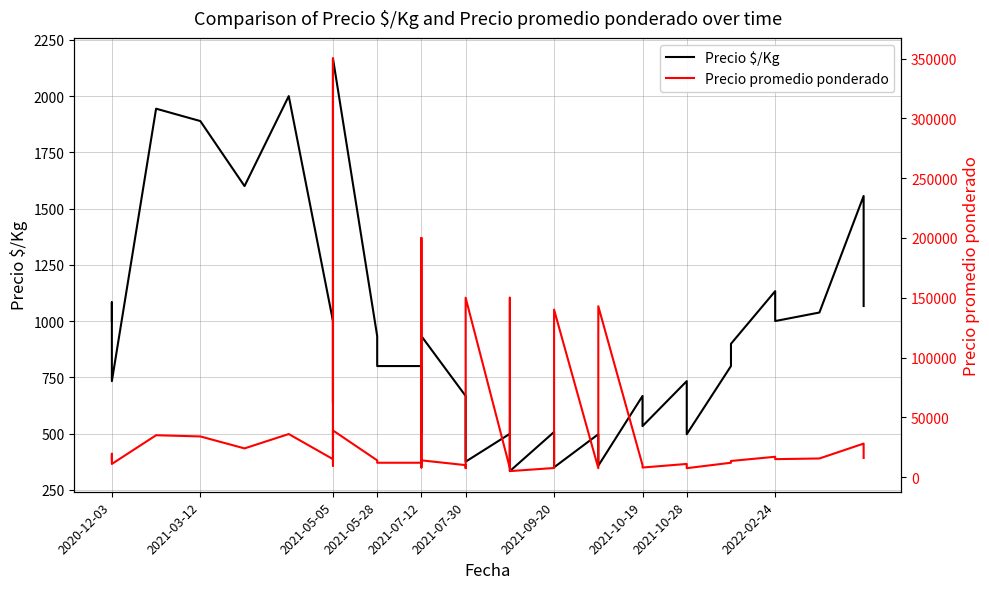

Where does the Precio $/Kg series first go above 800?

2020-12-03